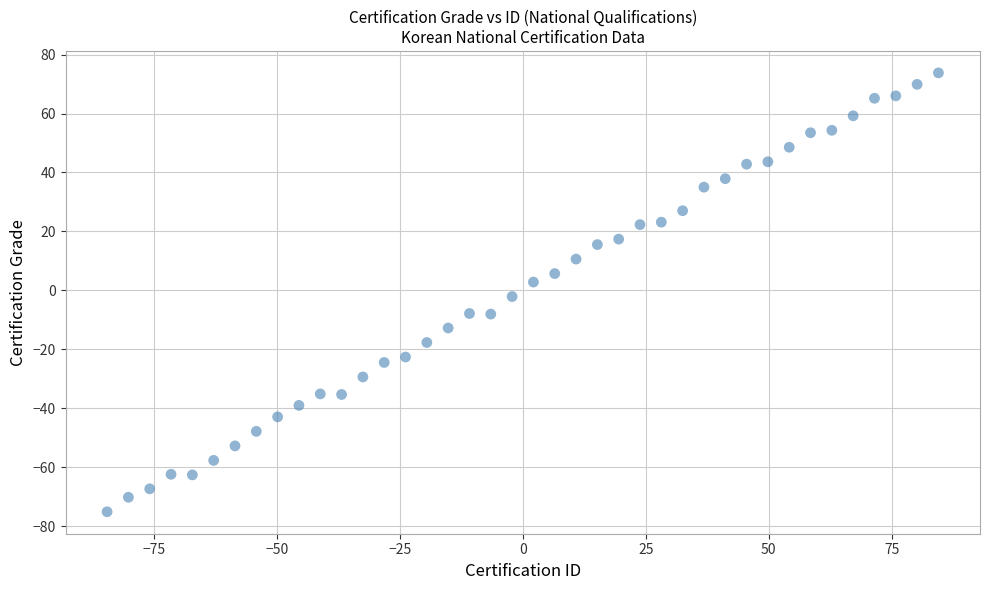

What is the range of Y values (max minus min)?

149.0